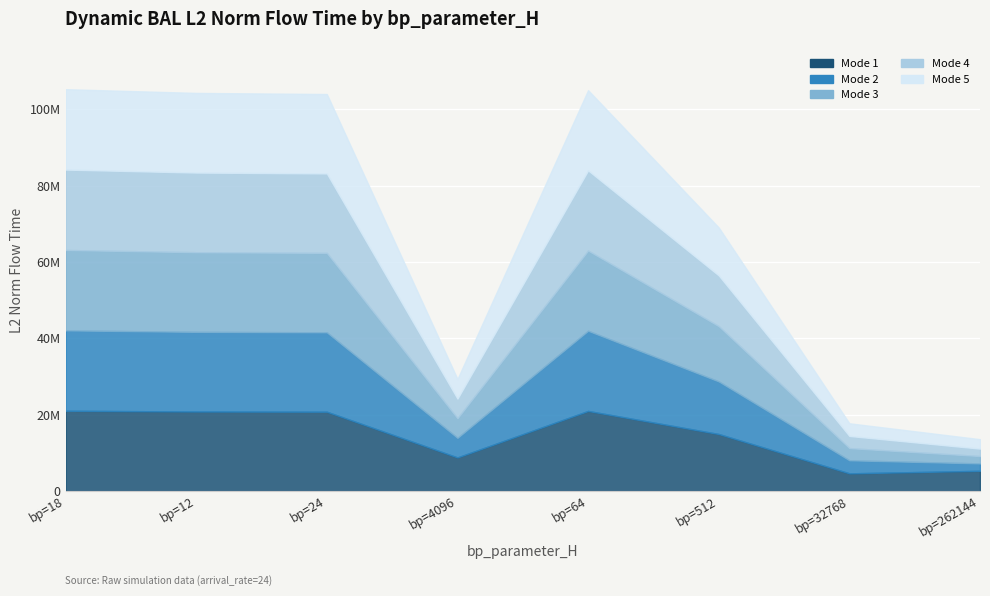

Which series has the largest range (max minus min)?

Mode 2